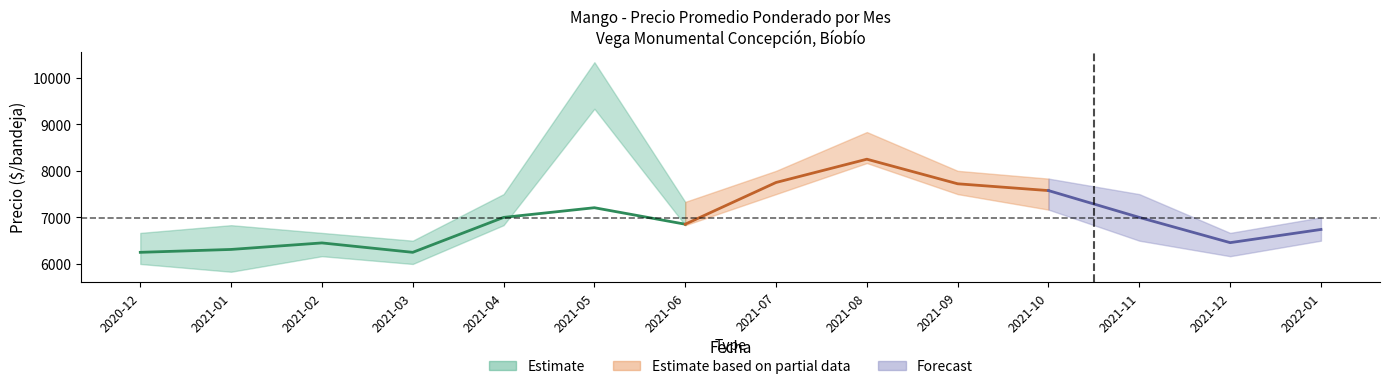

At which category does the chart reach its minimum across all series?

2021-01